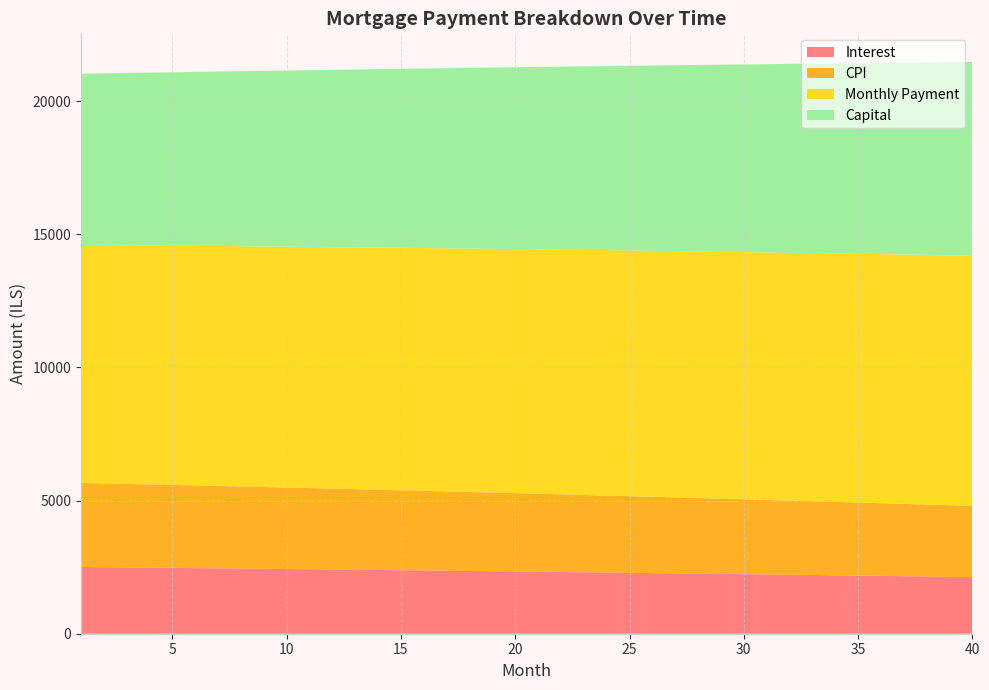

Reading left to right, transcribe all the data shown in this chart.

opening_balance: 1003166.7	999892.4	996587.4	993251.4	989884.3	986486.0	983056.1	979594.7	976101.4	972576.3	969019.0	965429.4	961807.4	958152.7	954465.3	950744.9	946991.4	943204.5	939384.2	935530.2	931642.4	927720.6	923764.7	919774.3	915749.4	911689.8	907595.3	903465.8	899301.0	895100.7	890864.9	886593.2	882285.5	877941.7	873561.5	869144.8	864691.3	860200.9	855673.4	851108.6
capital: 6430.6	6450.9	6471.4	6491.8	6512.4	6533.0	6553.7	6574.5	6595.3	6616.2	6637.1	6658.1	6679.2	6700.4	6721.6	6742.9	6764.2	6785.6	6807.1	6828.7	6850.3	6872.0	6893.8	6915.6	6937.5	6959.5	6981.5	7003.6	7025.8	7048.0	7070.4	7092.8	7115.2	7137.7	7160.3	7183.0	7205.8	7228.6	7251.5	7274.4
interest: 2507.9	2499.7	2491.5	2483.1	2474.7	2466.2	2457.6	2449.0	2440.2	2431.4	2422.6	2413.6	2404.5	2395.4	2386.2	2376.9	2367.5	2358.0	2348.5	2338.8	2329.1	2319.3	2309.4	2299.4	2289.4	2279.2	2269.0	2258.7	2248.2	2237.8	2227.2	2216.5	2205.7	2194.8	2183.9	2172.9	2161.7	2150.5	2139.2	2127.8
month_payment: 8938.5	8950.6	8962.8	8975.0	8987.1	8999.2	9011.4	9023.5	9035.5	9047.6	9059.7	9071.7	9083.7	9095.8	9107.8	9119.7	9131.7	9143.7	9155.6	9167.5	9179.4	9191.3	9203.2	9215.0	9226.9	9238.7	9250.5	9262.3	9274.0	9285.8	9297.5	9309.2	9320.9	9332.6	9344.2	9355.9	9367.5	9379.1	9390.6	9402.2
cpi: 3156.3	3145.9	3135.4	3124.7	3114.0	3103.2	3092.3	3081.2	3070.1	3058.9	3047.5	3036.1	3024.6	3012.9	3001.2	2989.3	2977.4	2965.3	2953.2	2940.9	2928.5	2916.0	2903.4	2890.7	2877.9	2865.0	2851.9	2838.8	2825.5	2812.2	2798.7	2785.1	2771.4	2757.6	2743.6	2729.6	2715.4	2701.1	2686.7	2672.1